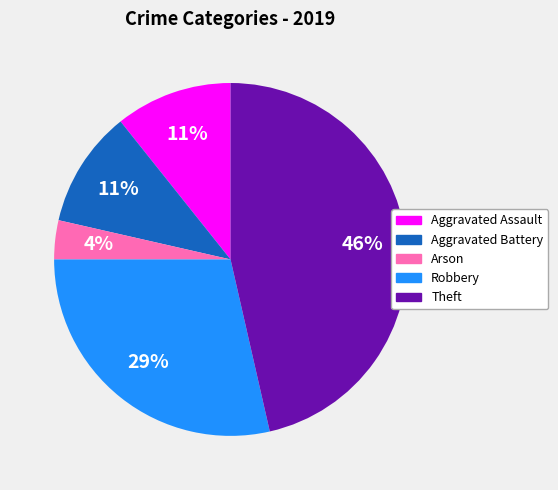

Combined, do Arson and Aggravated Battery account for over 50%?

No